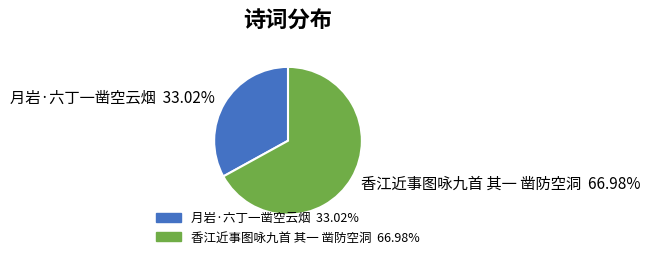

Approximately how many times larger is the value at 香江近事图咏九首 其一 凿防空洞 compared to 月岩·六丁一凿空云烟?

2.0